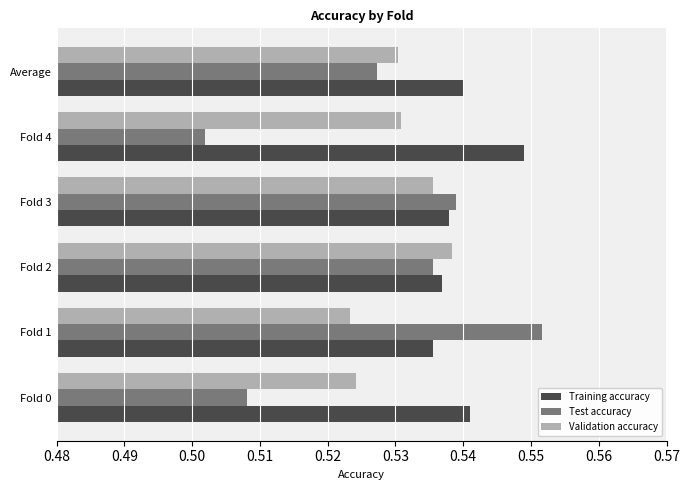

What are all the series names shown in the legend?

Training accuracy, Test accuracy, Validation accuracy